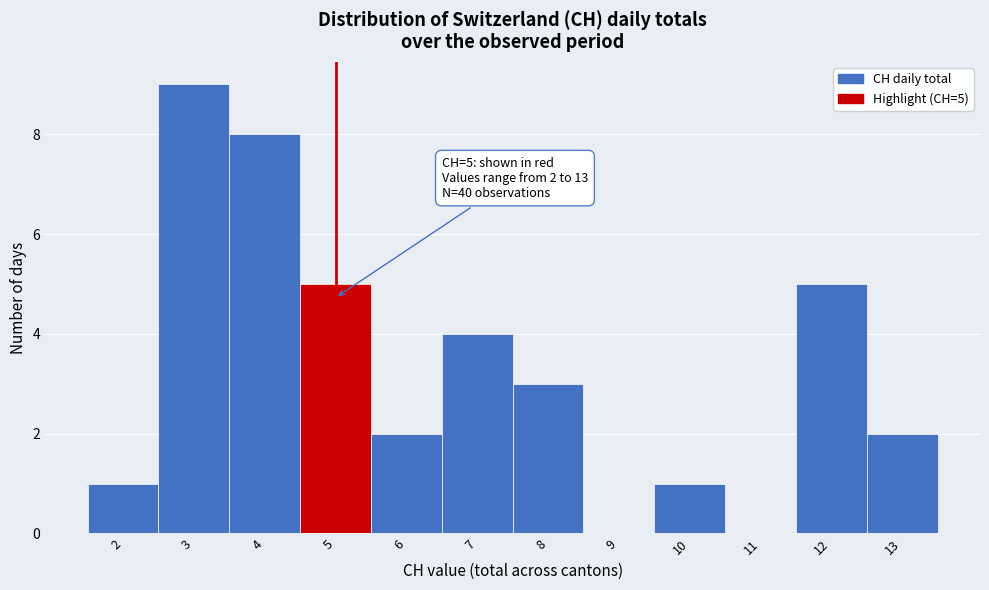

Over which range of the x-axis is the bar tallest?

2.5 to 3.5